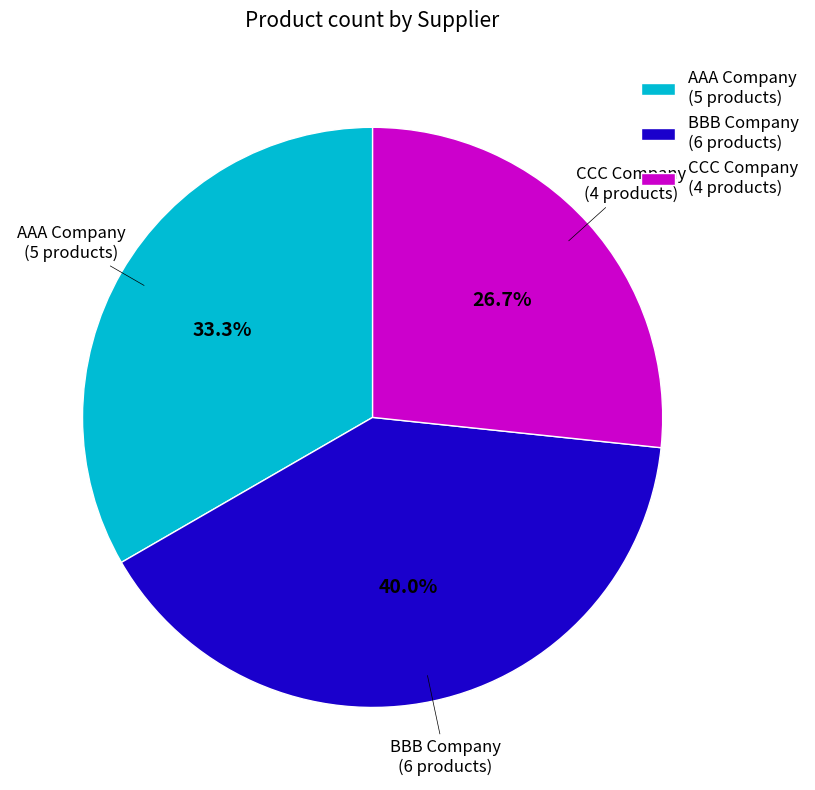

What percentage is the AAA Company slice, to the nearest percent?

33%